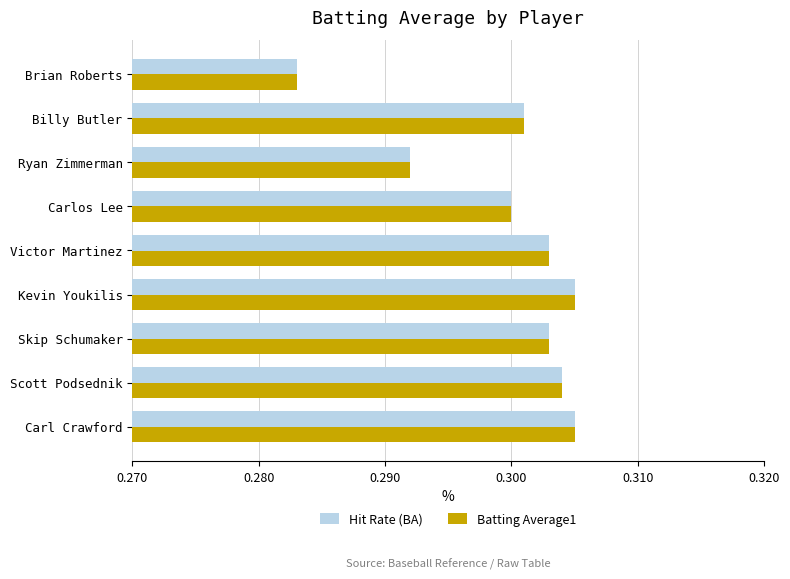

The value of Hit Rate (BA) at Skip Schumaker is 0.5. True or false?

False